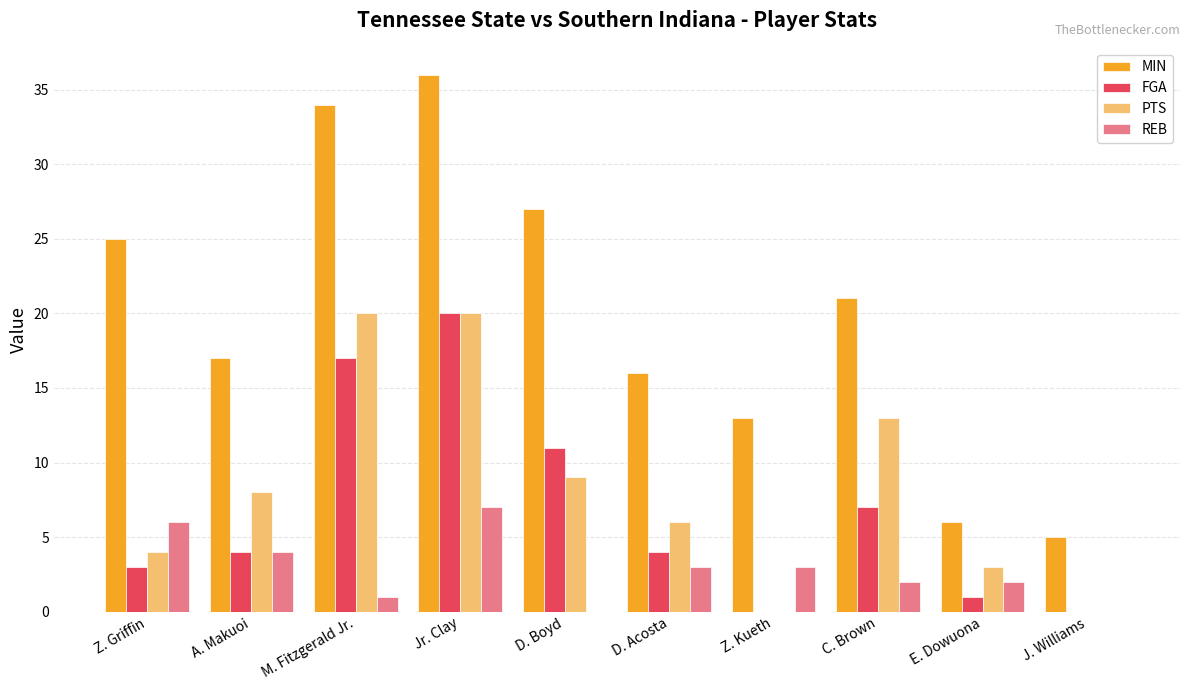

Between D. Acosta and C. Brown, which series saw the biggest shift?

PTS